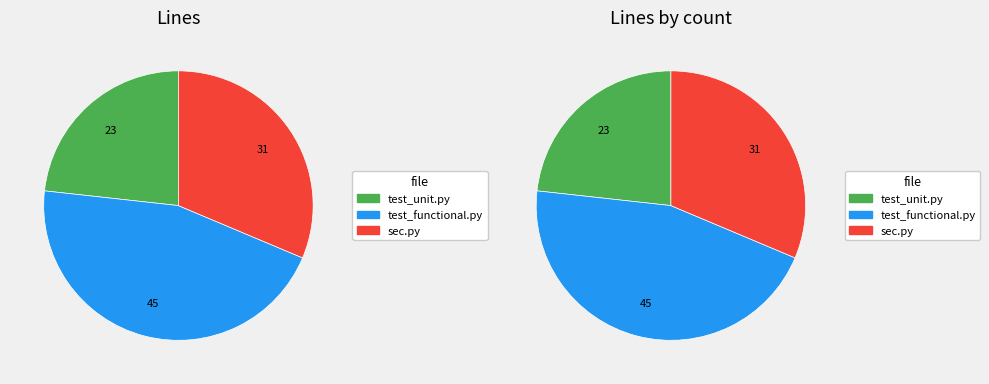

Is there a majority slice in this chart?

No